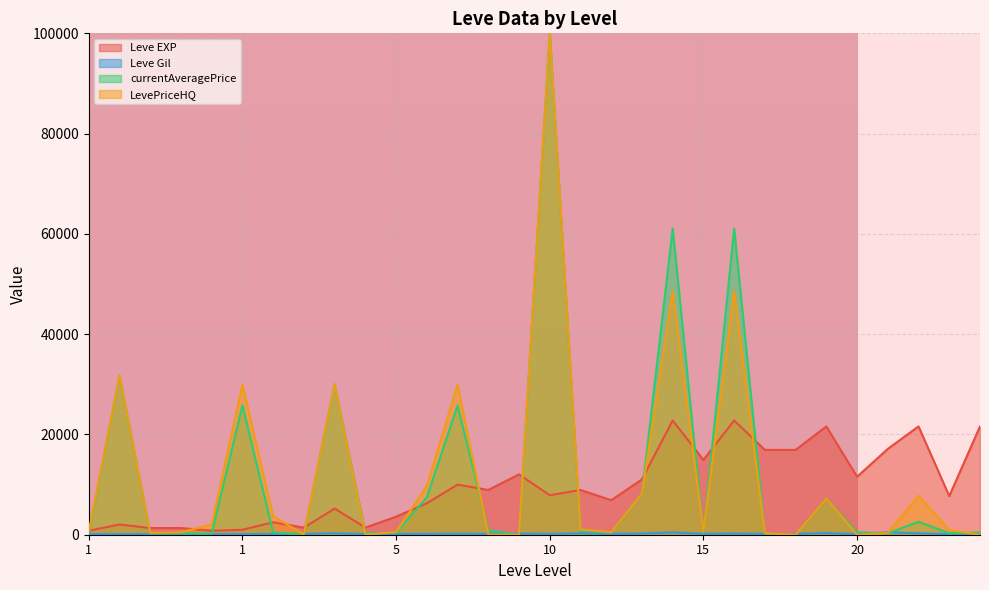

How many categories are shown in the chart?

30